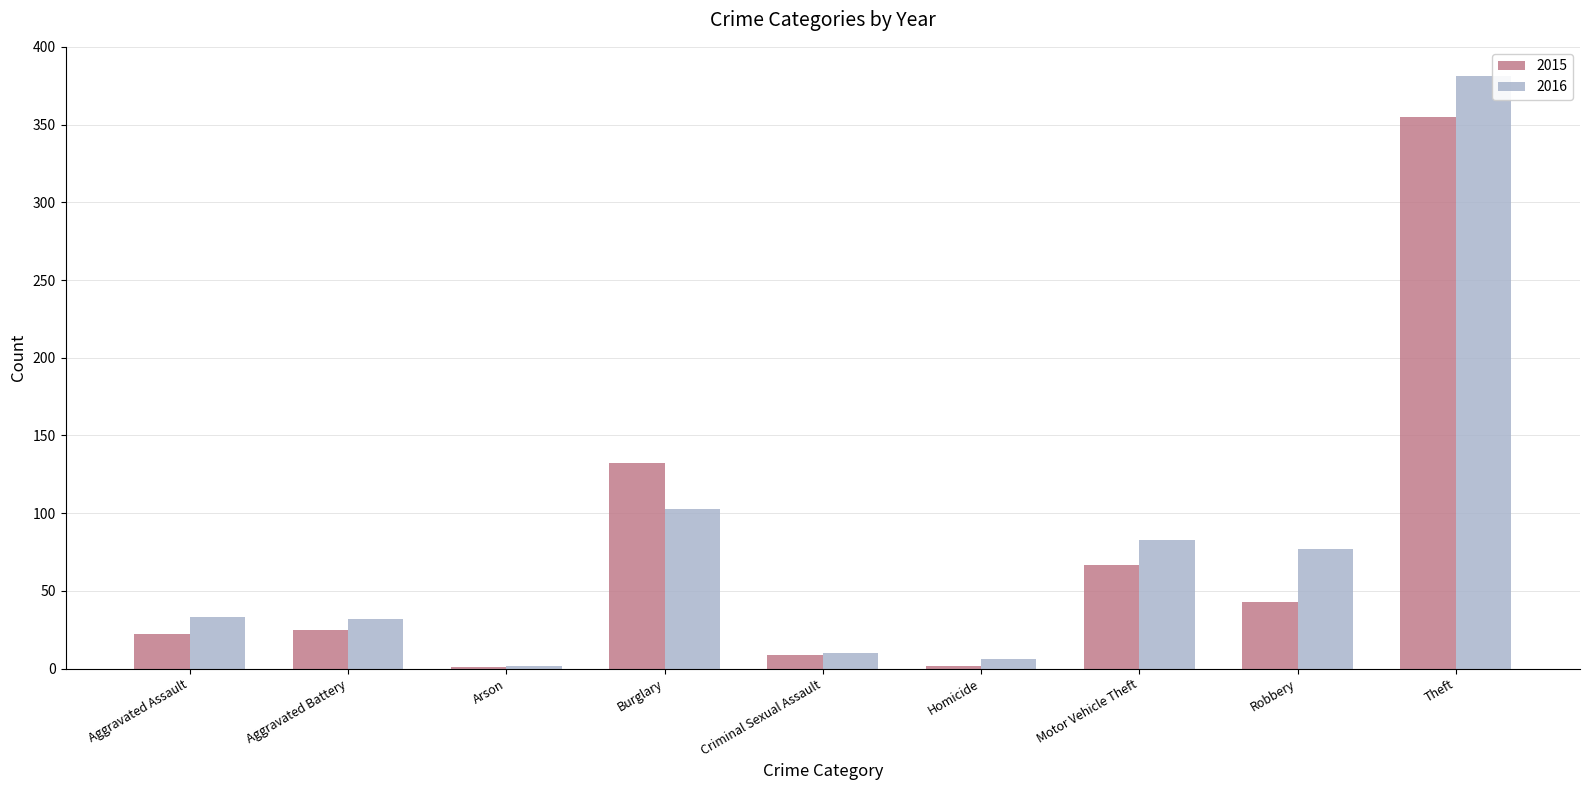

What is the maximum value shown in the chart?

381